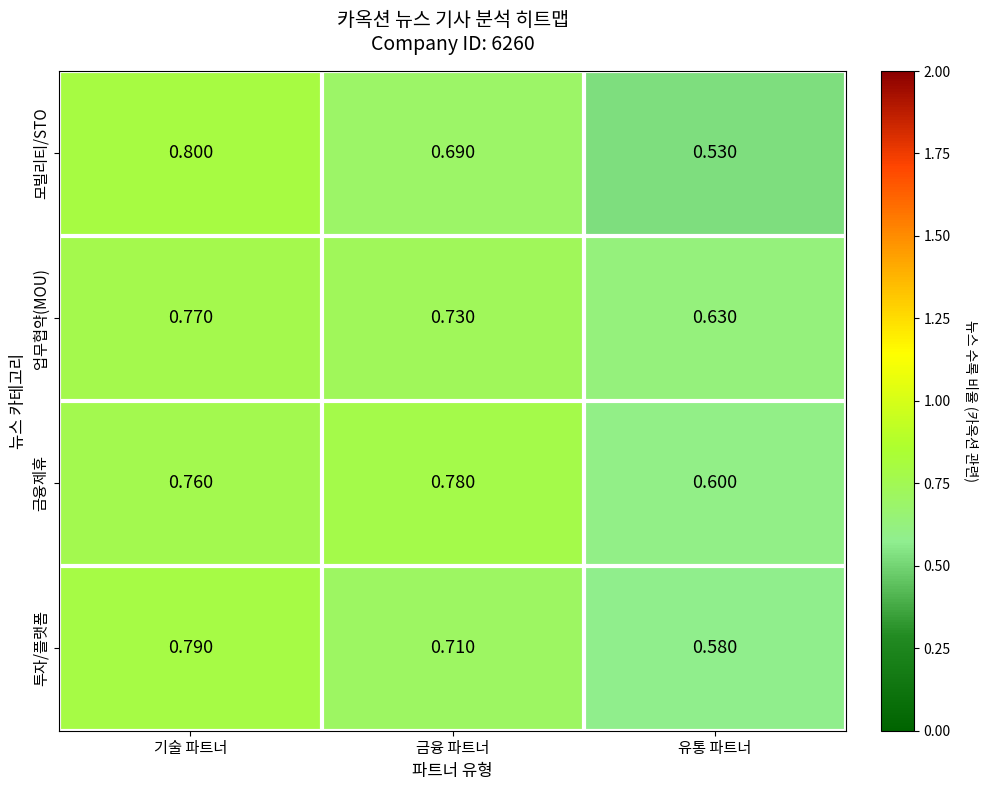

How many distinct data groups are displayed?

4